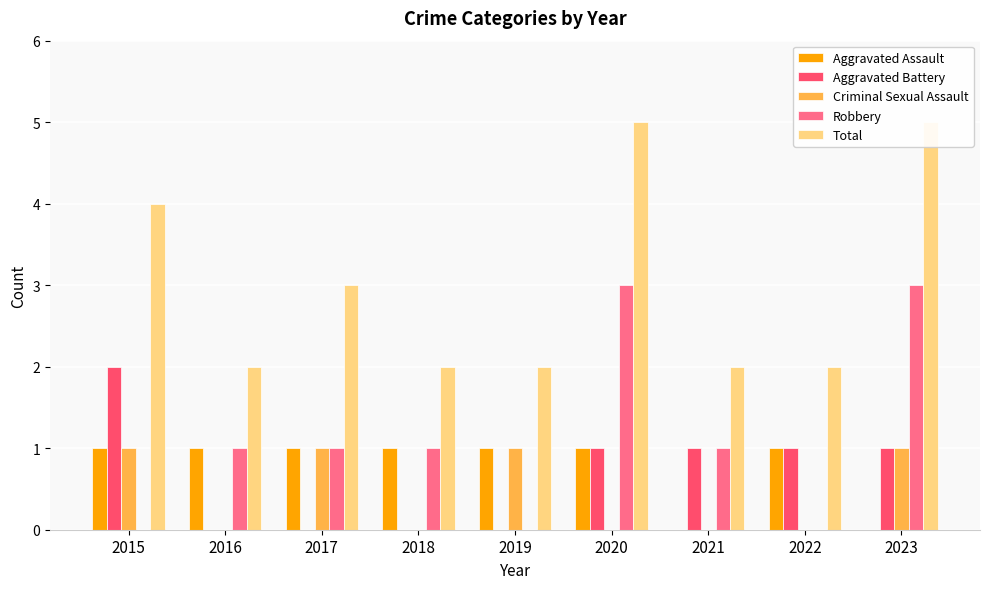

Reading right to left, what are all the values shown in this chart?

Aggravated Assault: 0	1	0	1	1	1	1	1	1
Aggravated Battery: 1	1	1	1	0	0	0	0	2
Criminal Sexual Assault: 1	0	0	0	1	0	1	0	1
Robbery: 3	0	1	3	0	1	1	1	0
Total: 5	2	2	5	2	2	3	2	4